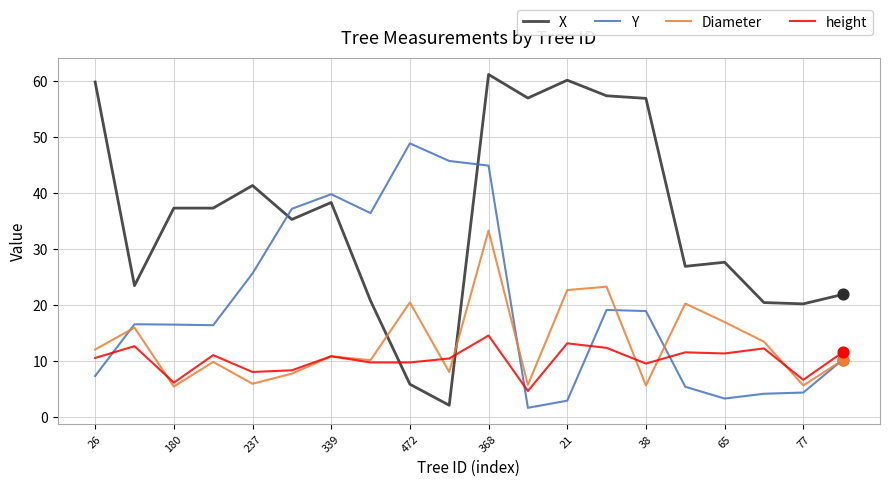

Which series has the largest range (max minus min)?

X